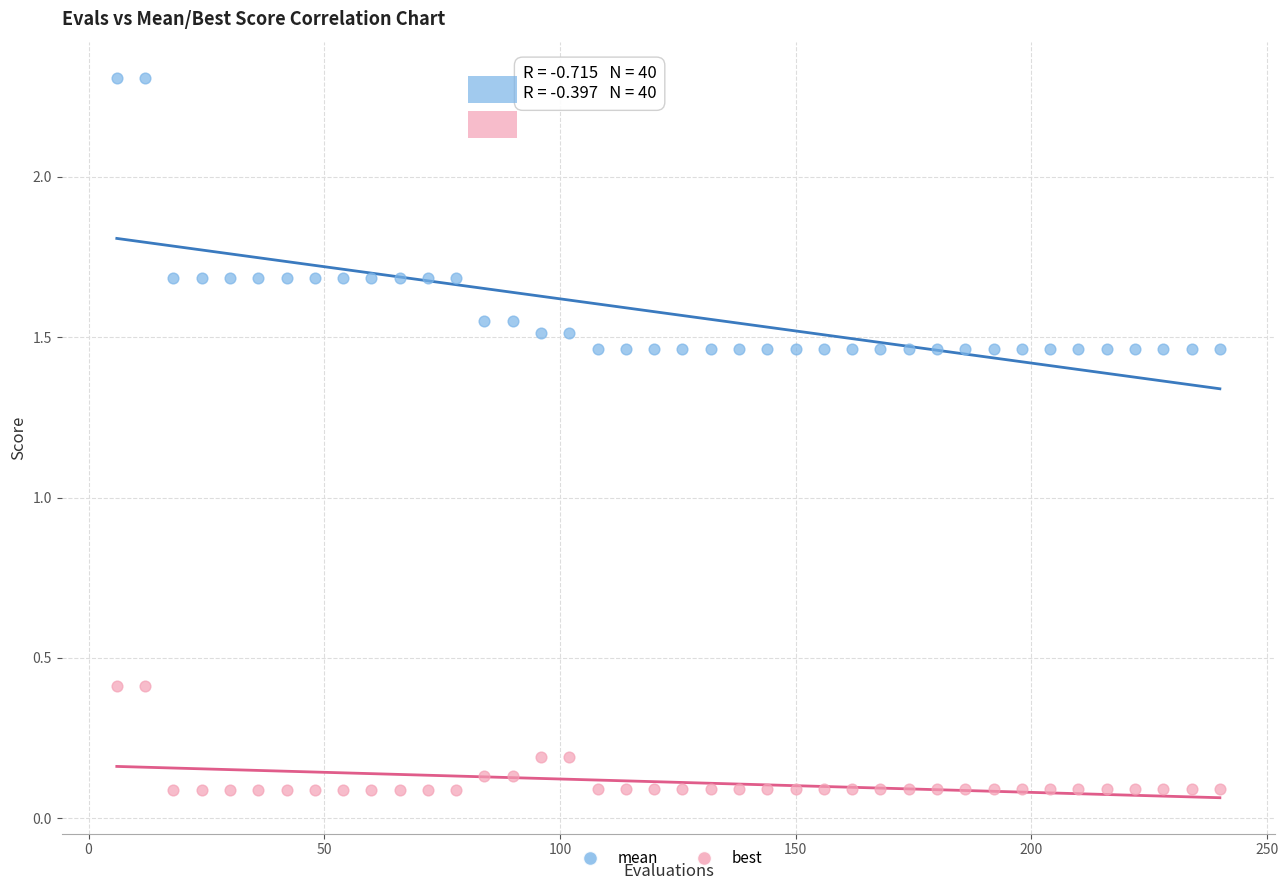

Which series has the largest Y range (max minus min)?

mean